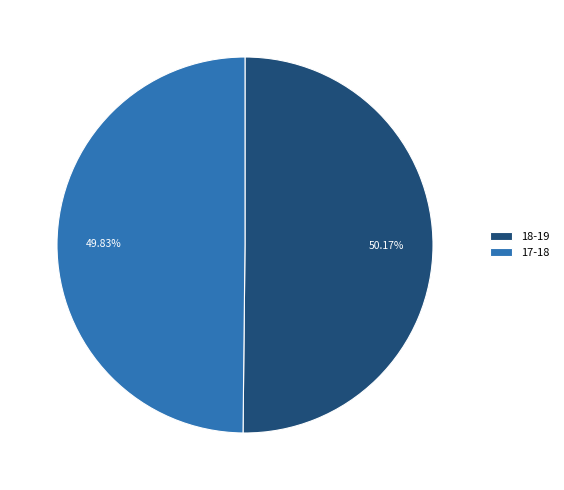

Approximately how many times larger is the value at 17-18 compared to 18-19?

1.0